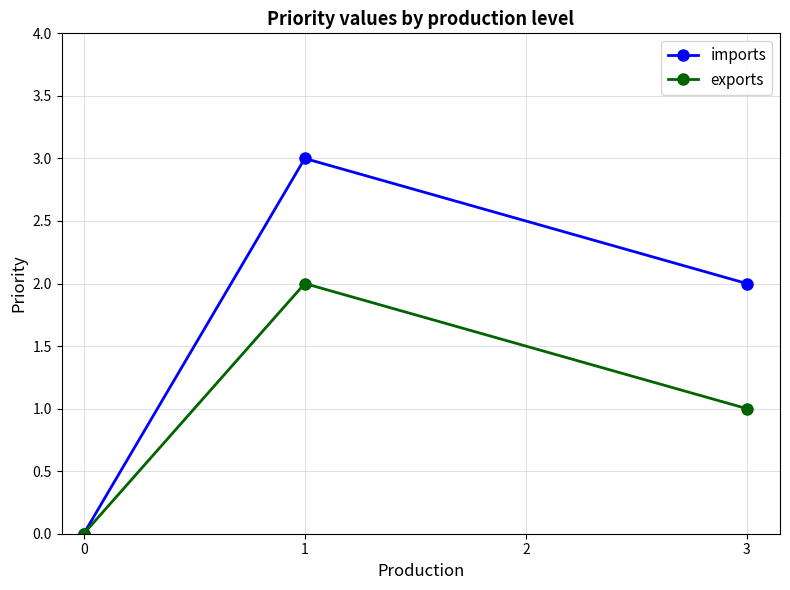

Which series has the largest range (max minus min)?

imports